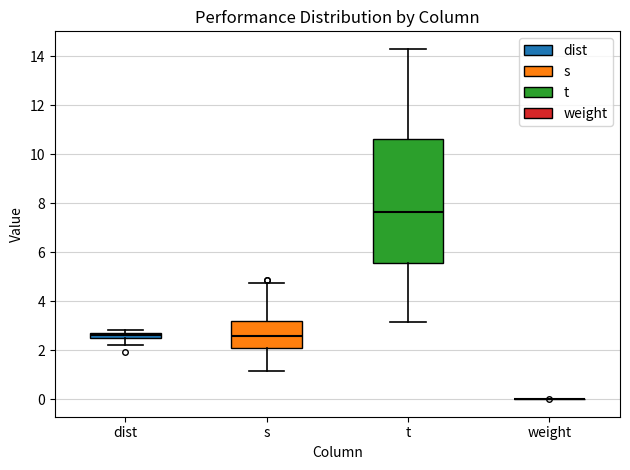

Where is the upper edge of the box for dist on the y-axis? The values are not printed on the chart, so give them approximately, as read against the axis.

2.8